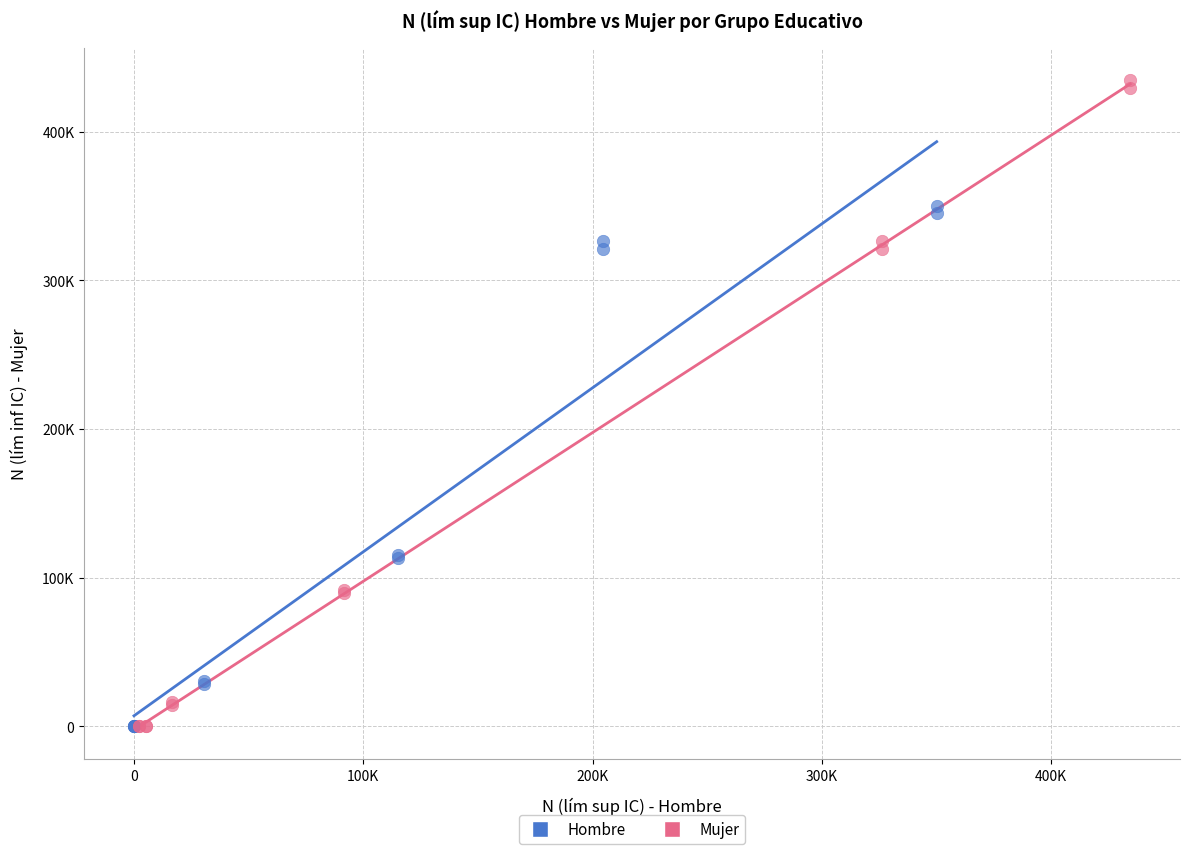

What are all the series names shown in the legend?

Hombre, Mujer